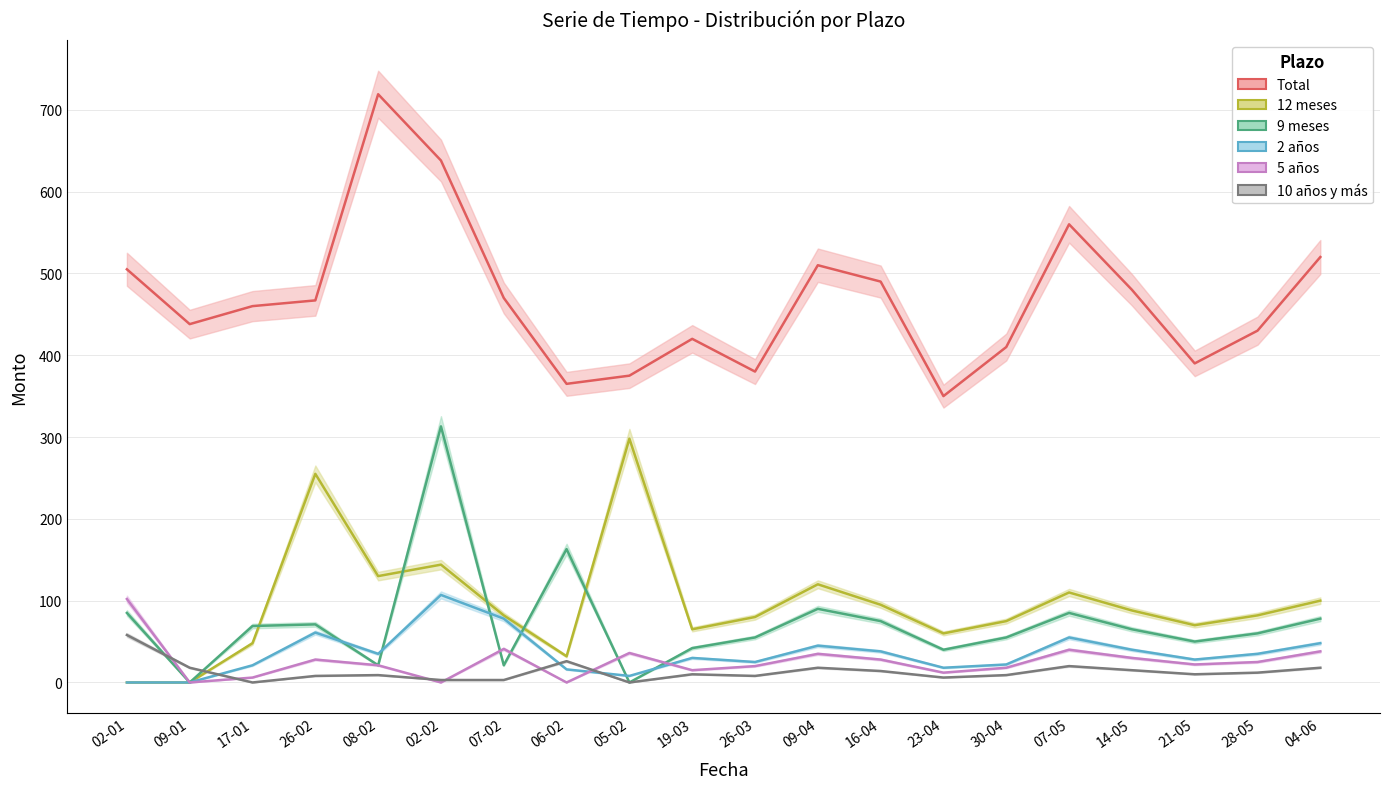

The 10 años y más series shows 1 at 07-02. True or false?

False